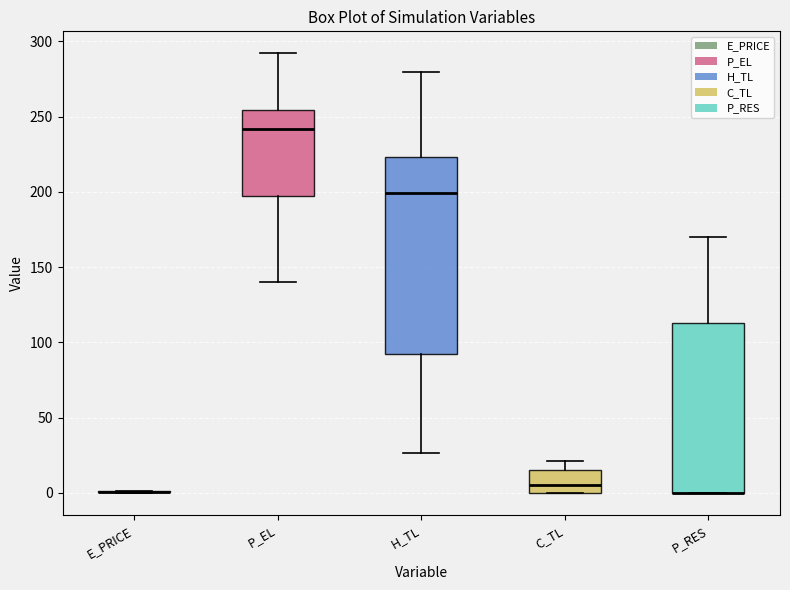

Reading left to right, transcribe this box plot: for each box, give where its median line is, the range the box spans, and where its two whiskers end, as read against the y-axis. The values are not printed on the chart, so give them approximately, as read against the axis.

E_PRICE: box collapsed to a line at 0, whiskers 0 to 0
P_EL: median 240, box 195 to 255, whiskers 140 to 290
H_TL: median 200, box 90 to 225, whiskers 25 to 280
C_TL: median 5, box 0 to 15, whiskers 0 to 20
P_RES: median 0 (drawn on the box's lower edge), box 0 to 115, whiskers 0 to 170